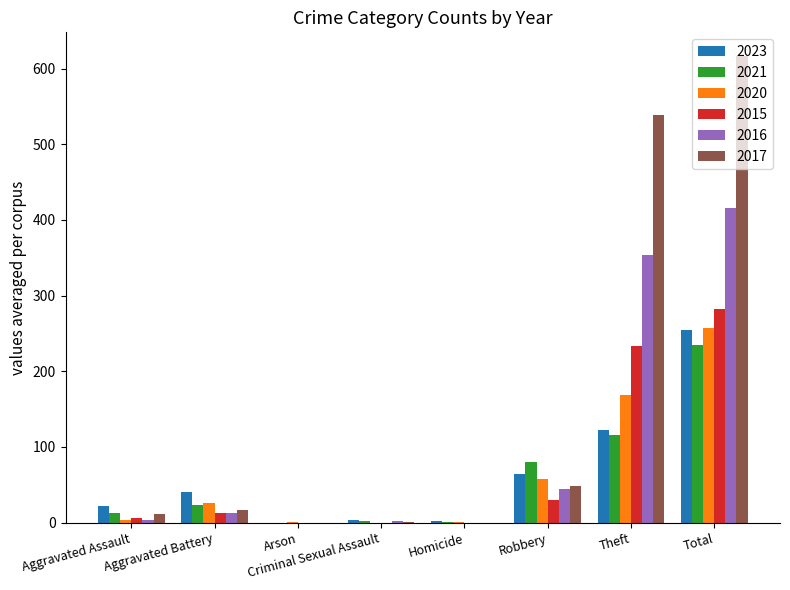

Which series has the largest total across all categories?

2017